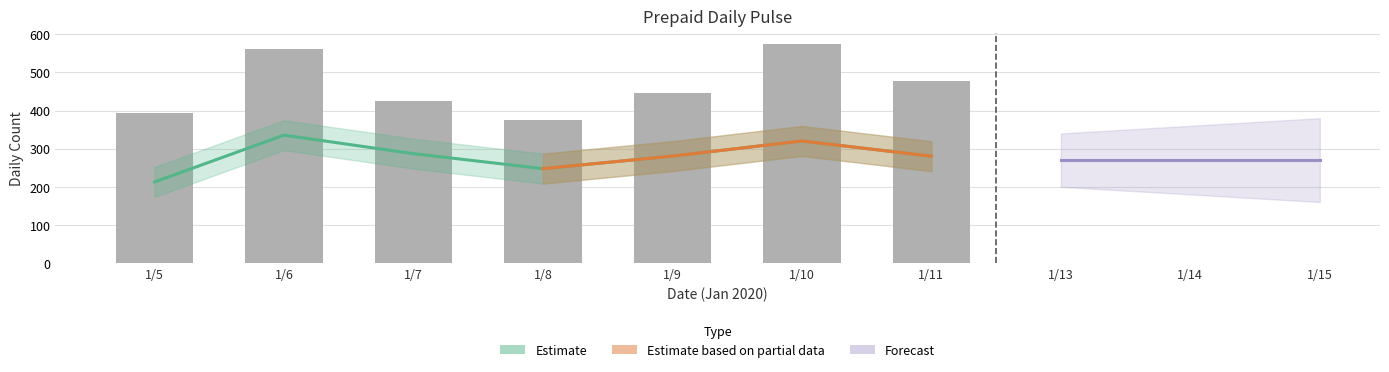

What is the change in value from 1/7 to 1/11?

+53